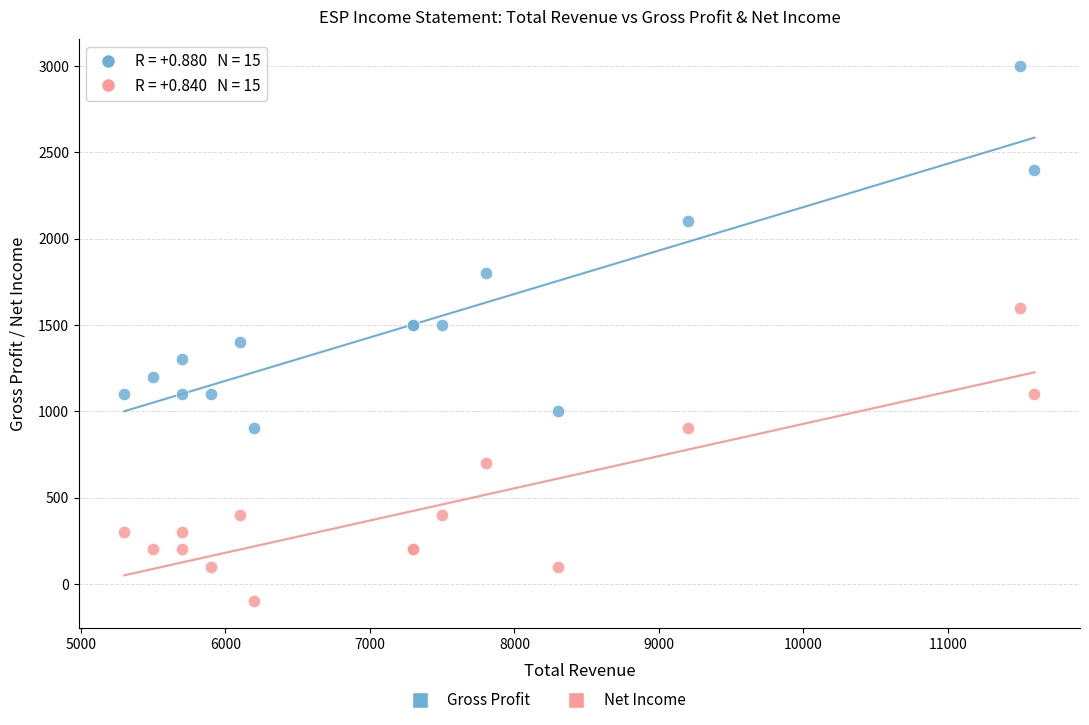

What is the X range (max minus min) for the scatter plot?

6300